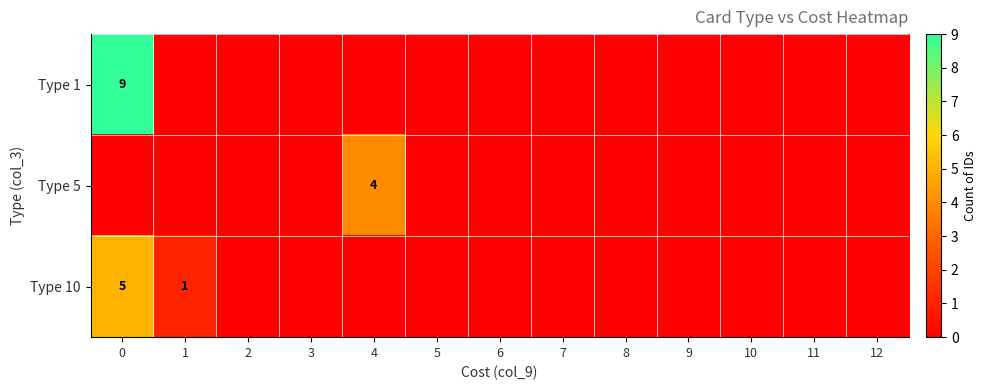

Read the row_0 value at 0.

9